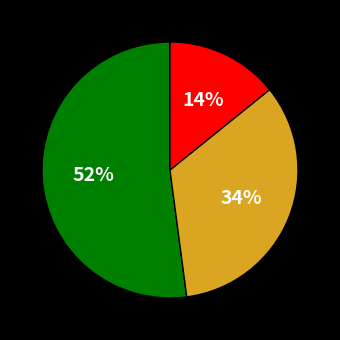

To the nearest percent, what is the average slice percentage?

33%